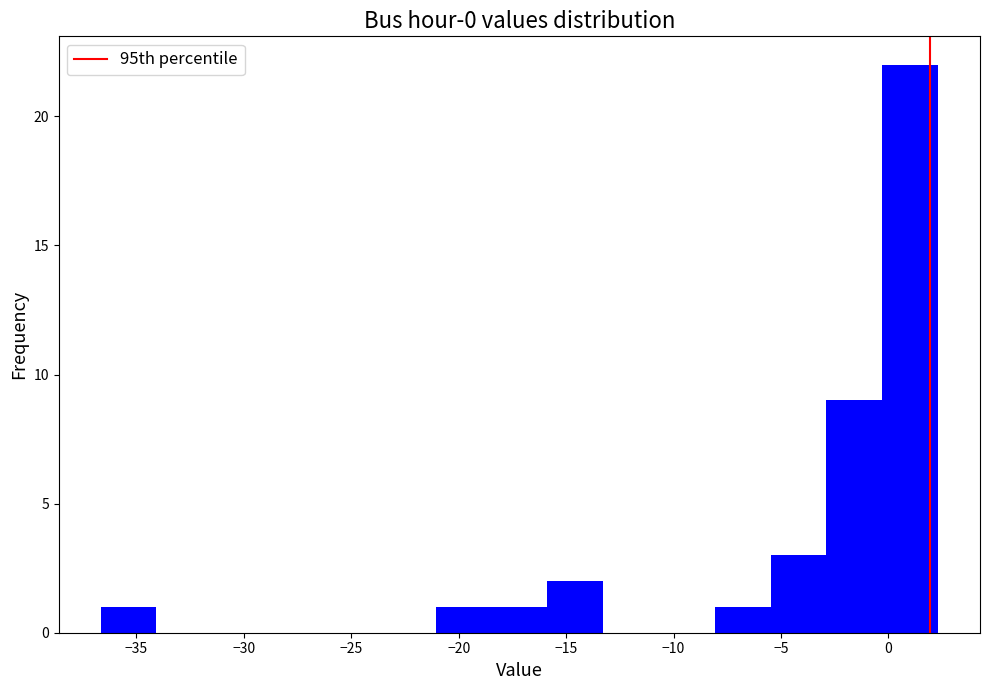

What is the height of the bar covering -3.0 to -0.5 on the x-axis? Neither the bar edges nor the heights are printed on the chart, so give them approximately, as read against the axes.

9